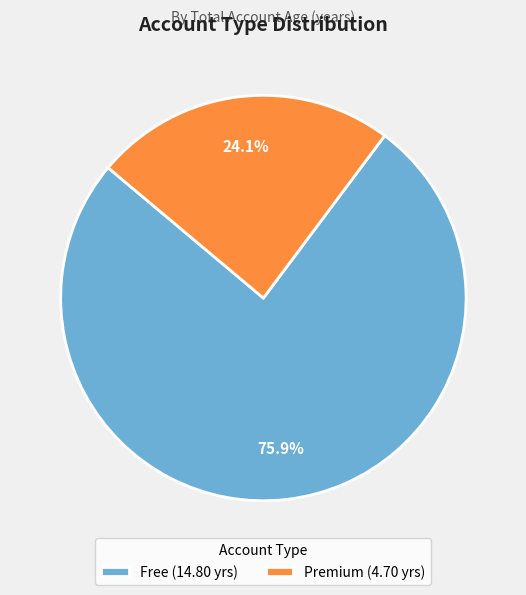

Which has a higher value, Premium (4.70 yrs) or Free (14.80 yrs)?

Free (14.80 yrs)